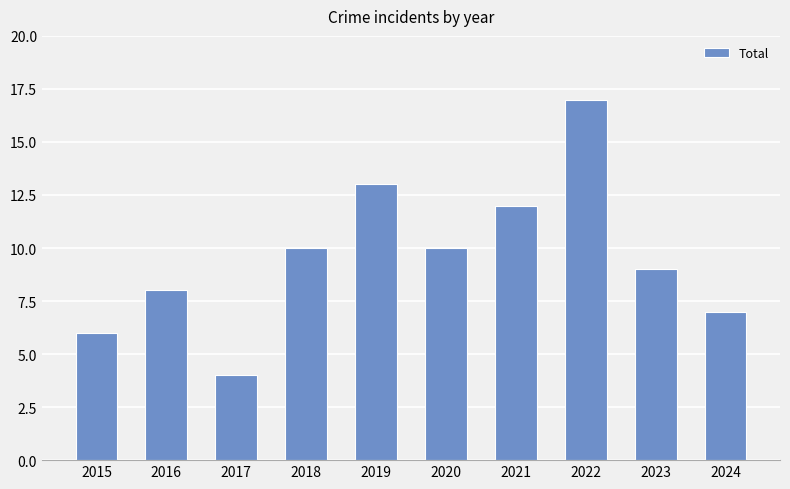

What value does the data have at 2015?

6